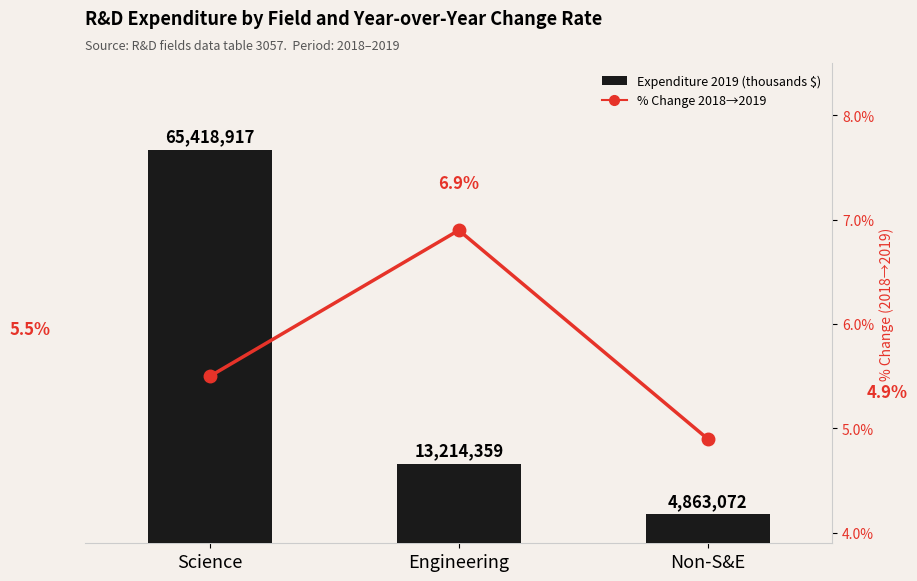

Which series has the widest spread of values?

Expenditure 2019 (thousands)